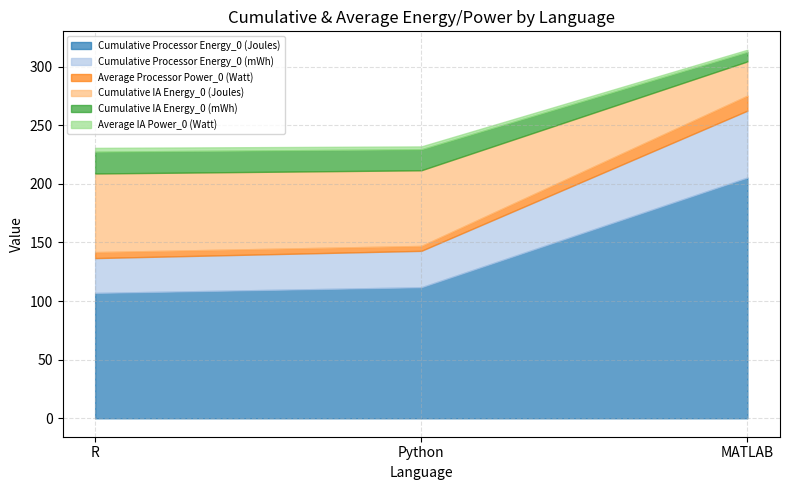

What are all the series names shown in the legend?

Cumulative Processor Energy_0 (Joules), Cumulative Processor Energy_0 (mWh), Average Processor Power_0 (Watt), Cumulative IA Energy_0 (Joules), Cumulative IA Energy_0 (mWh), Average IA Power_0 (Watt)